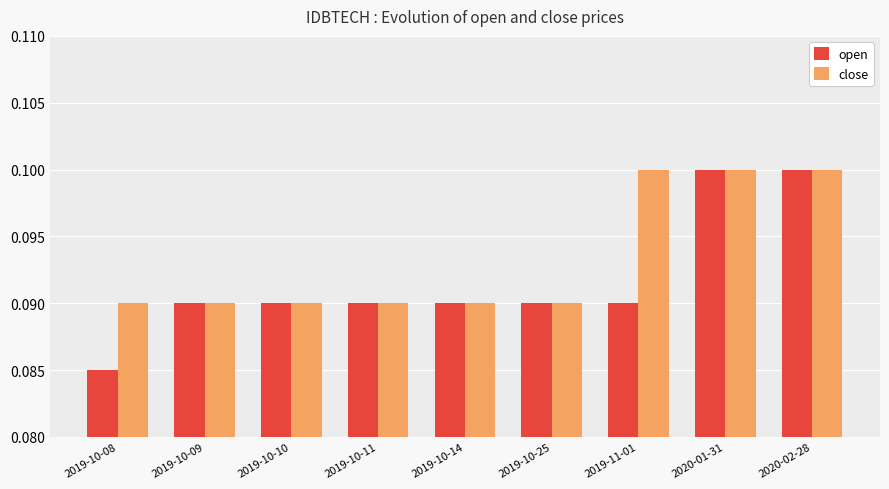

What is the sum of all open values?

0.8